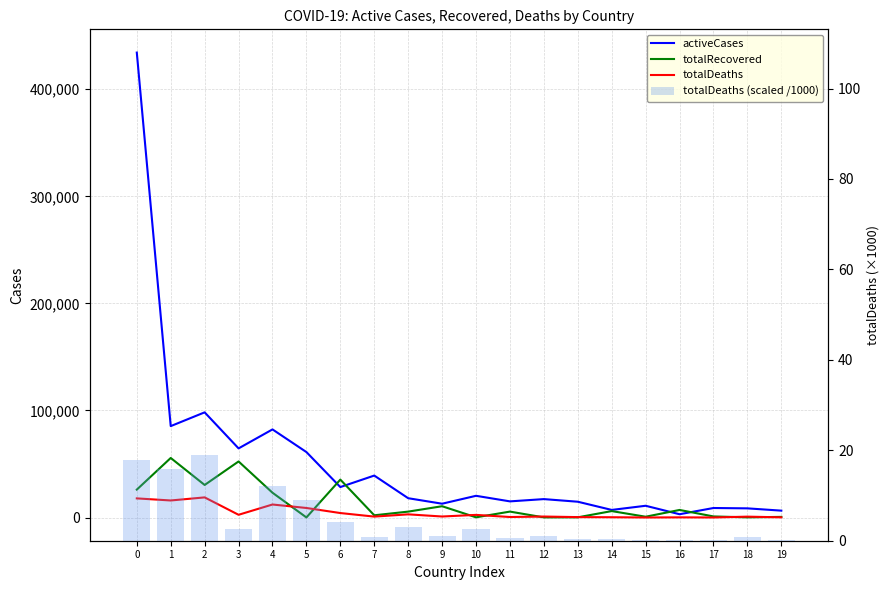

What is the sum of the totalDeaths (scaled /1000) values at 19 and 13?

0.7